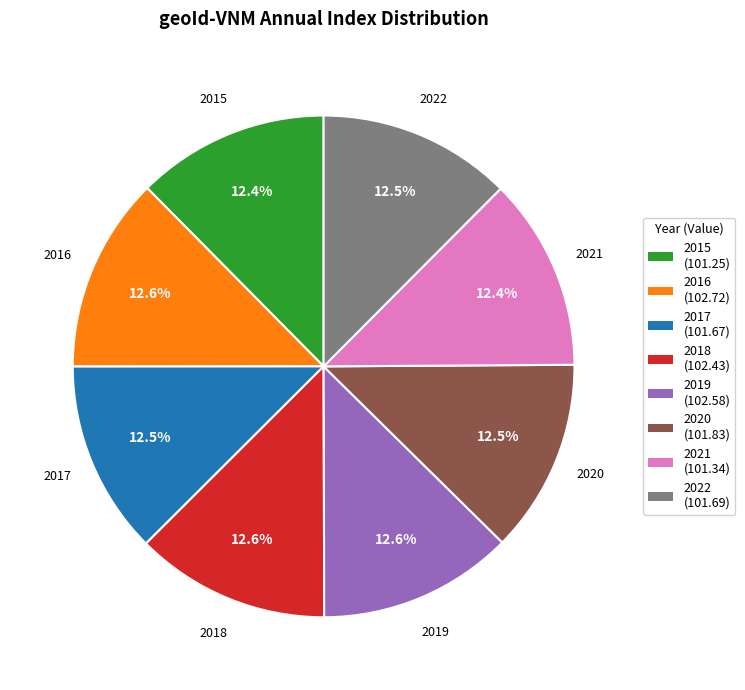

Count the number of slices in the pie.

8